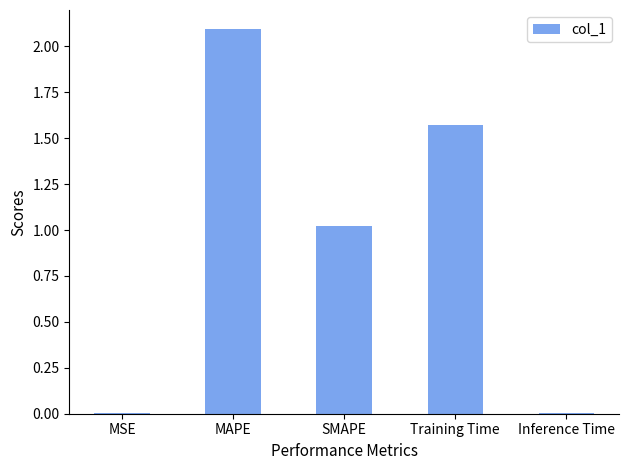

The value at MSE is 0.0. True or false?

True